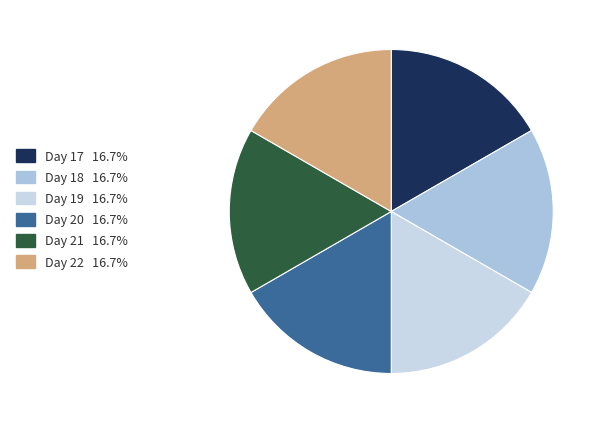

How many segments does this pie chart have?

6